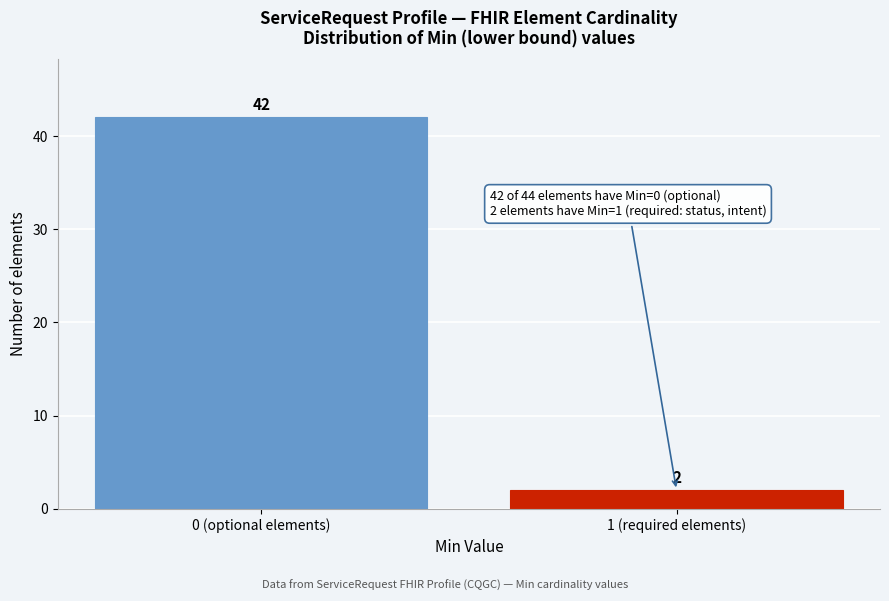

Reading left to right, what are all the values shown in this chart?

42	2